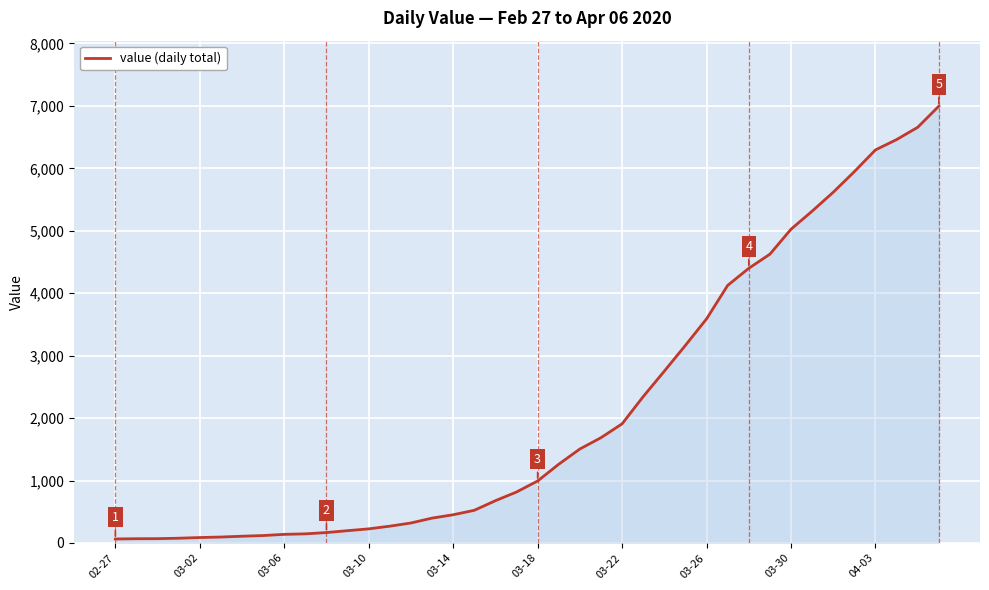

What is the maximum value shown in the chart?

6995